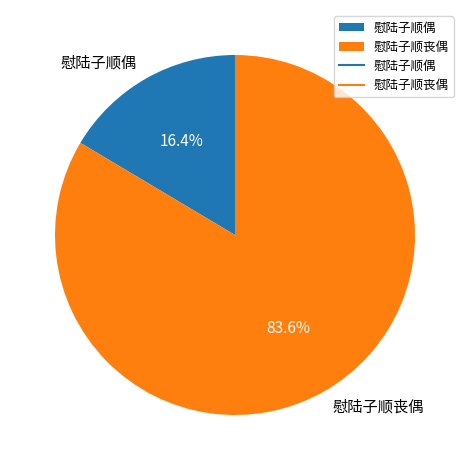

What percentage is NOT represented by 慰陆子顺偶?

83.6%